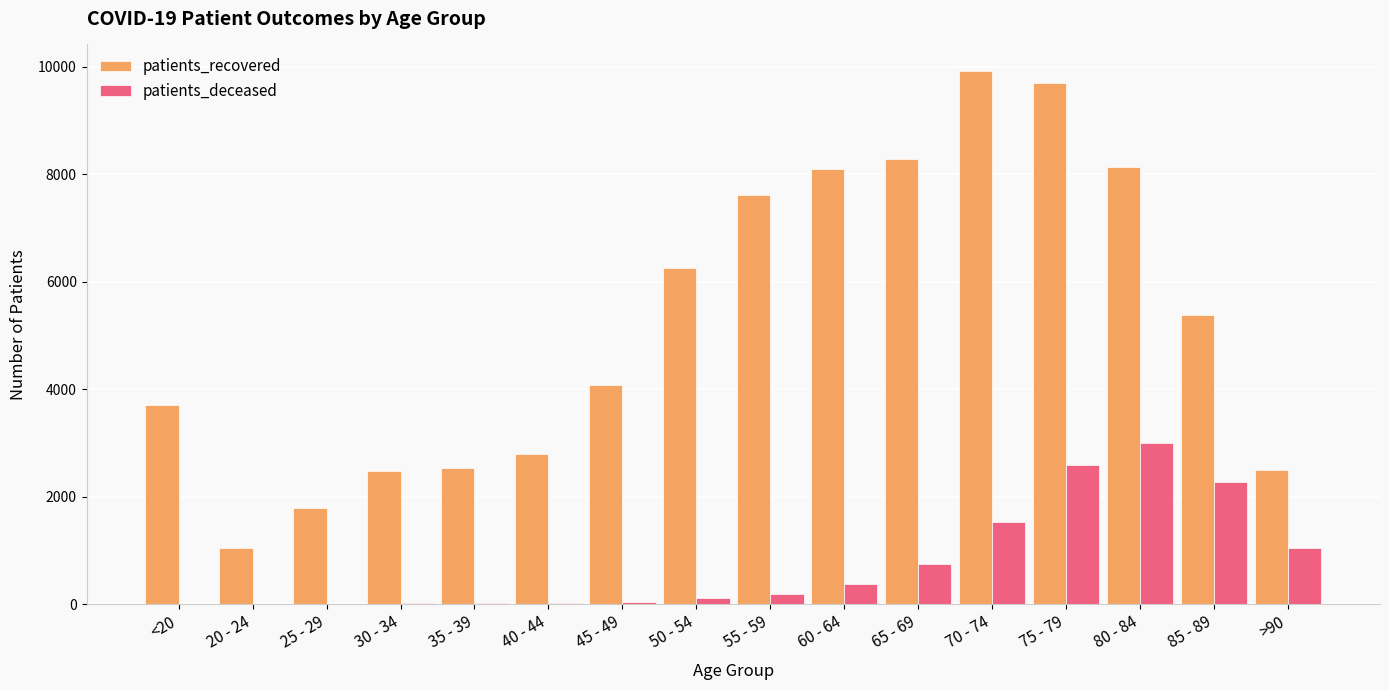

Which label corresponds to the largest value in the chart?

70 - 74